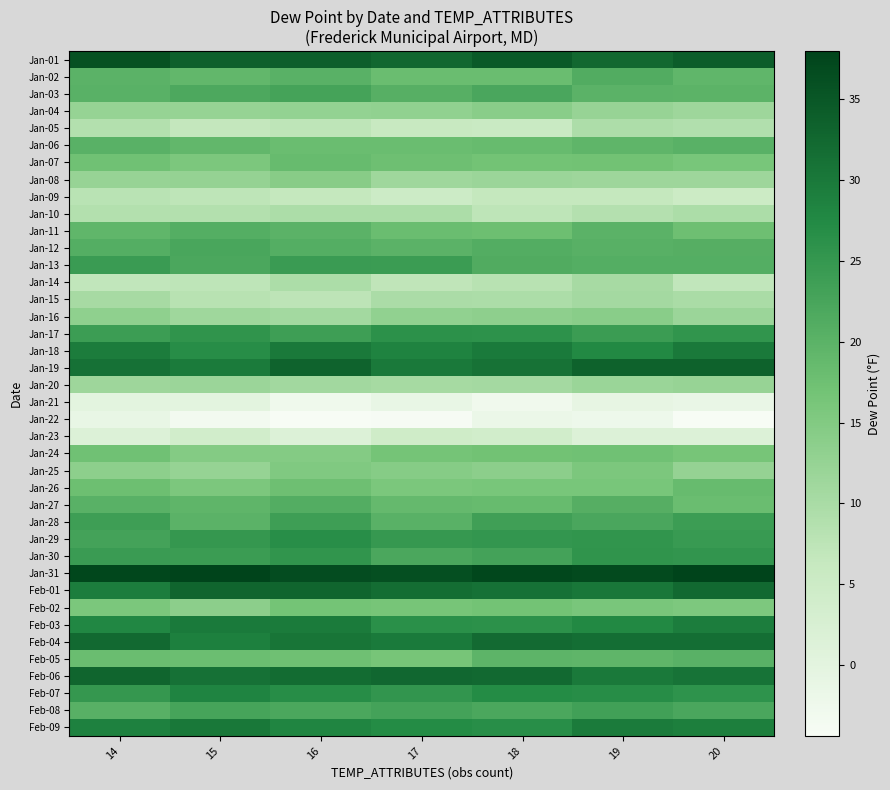

Between 18 and 19, which is larger?

18